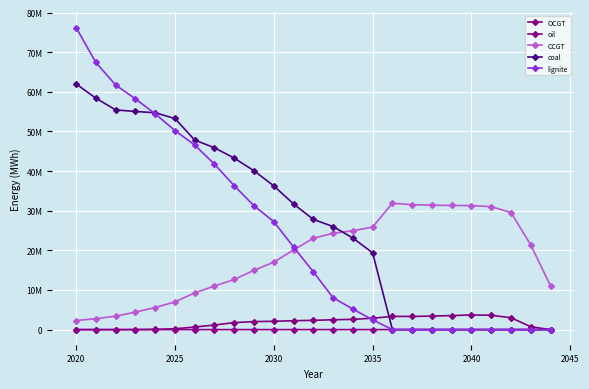

Which series has the largest range (max minus min)?

lignite